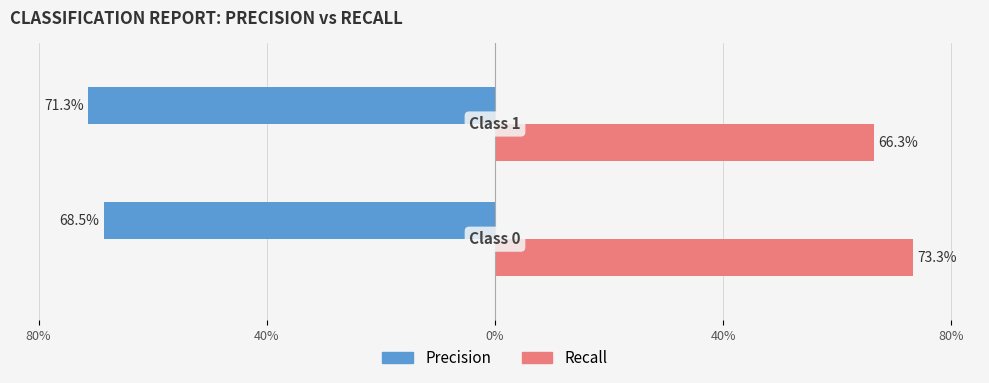

The precision series shows -0.7 at 80%. True or false?

True